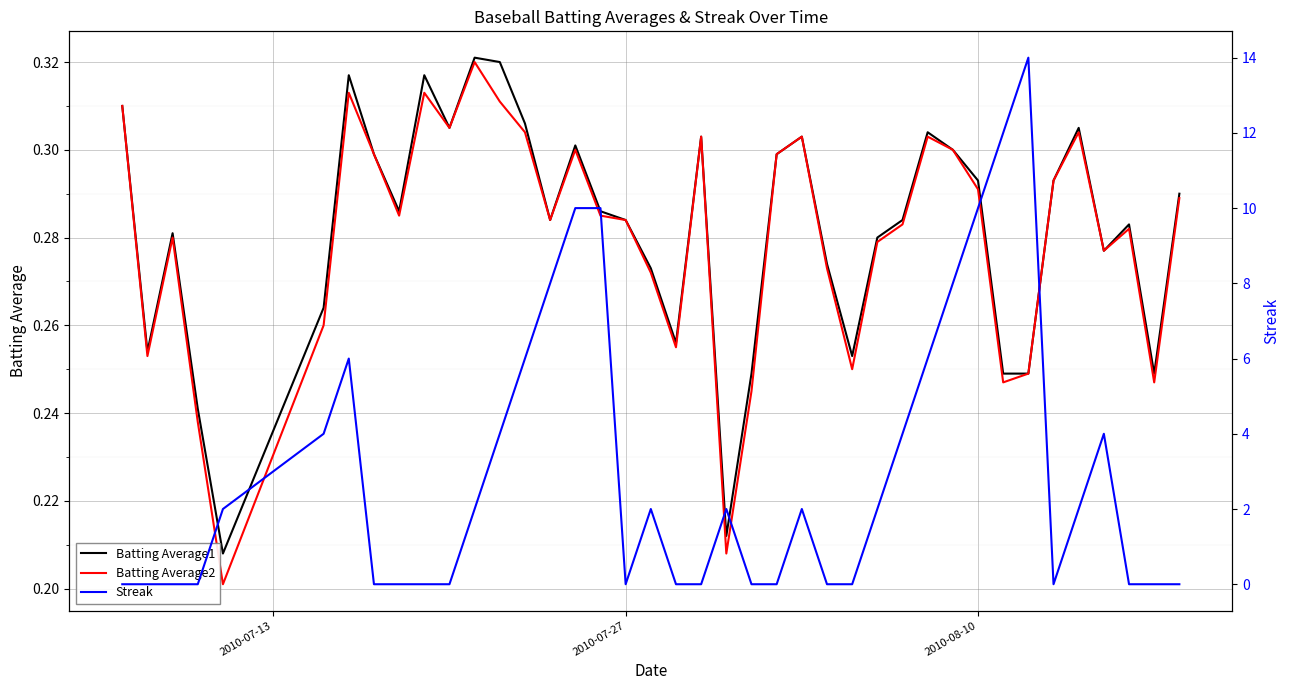

How many lines are shown in the chart?

3